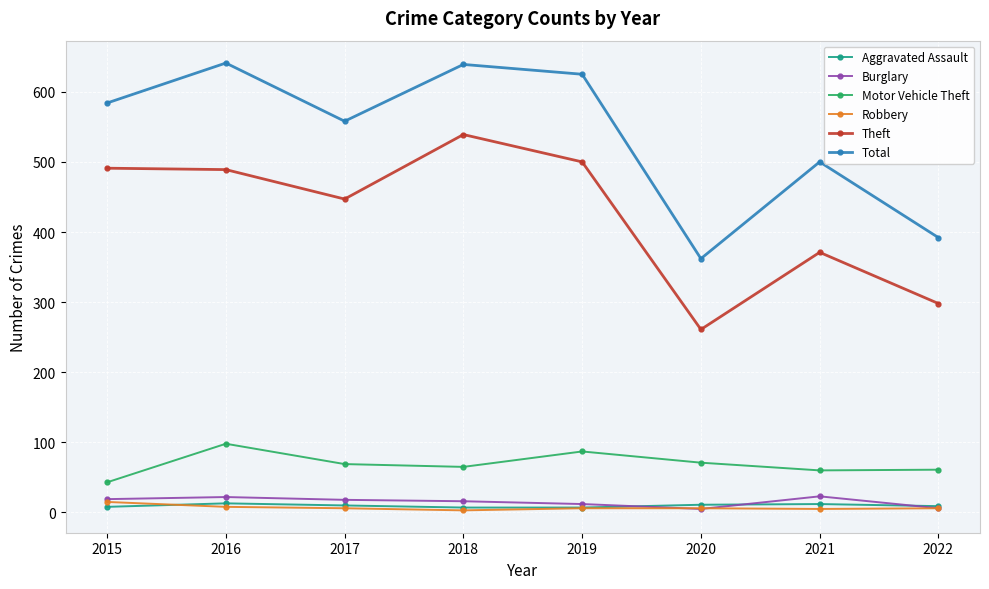

How many categories are shown in the chart?

8